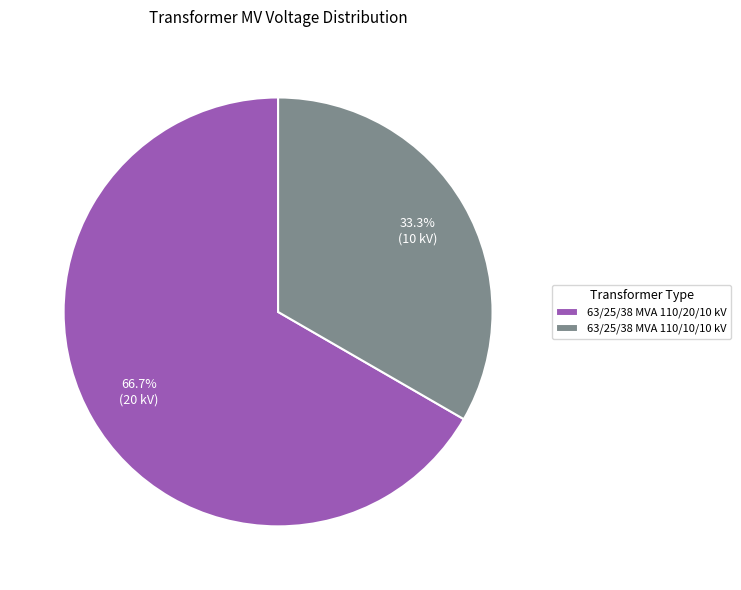

Which slice is the largest?

63/25/38 MVA 110/20/10 kV